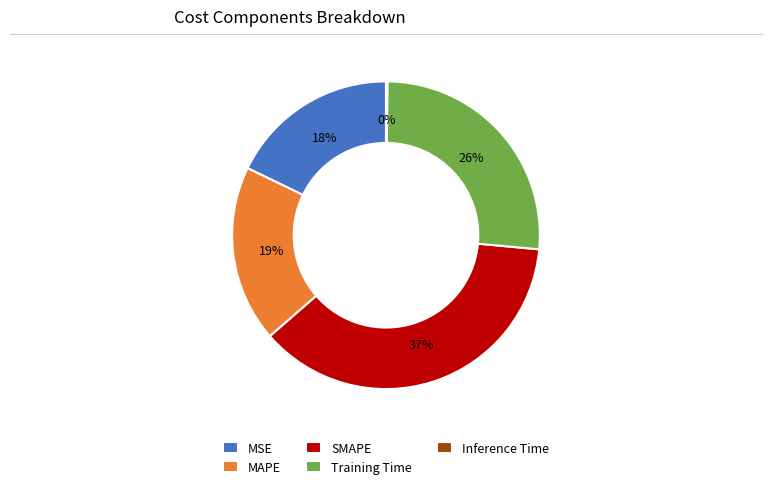

Is it true that MSE is 11% of the pie?

False